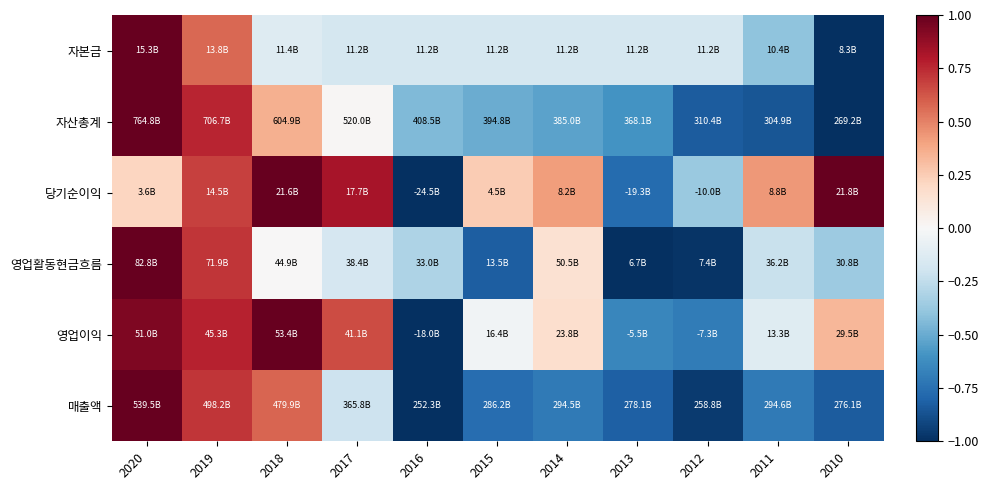

Reading right to left, extract all data points from this chart.

자본금: 2010=-1.0	2011=-0.4	2012=-0.2	2013=-0.2	2014=-0.2	2015=-0.2	2016=-0.2	2017=-0.2	2018=-0.1	2019=0.6	2020=1.0
자산총계: 2010=-1.0	2011=-0.9	2012=-0.8	2013=-0.6	2014=-0.5	2015=-0.5	2016=-0.4	2017=0.0	2018=0.4	2019=0.8	2020=1.0
당기순이익: 2010=1.0	2011=0.4	2012=-0.4	2013=-0.8	2014=0.4	2015=0.3	2016=-1.0	2017=0.8	2018=1.0	2019=0.7	2020=0.2
영업활동현금흐름: 2010=-0.4	2011=-0.2	2012=-1.0	2013=-1.0	2014=0.2	2015=-0.8	2016=-0.3	2017=-0.2	2018=0.0	2019=0.7	2020=1.0
영업이익: 2010=0.3	2011=-0.1	2012=-0.7	2013=-0.6	2014=0.2	2015=-0.0	2016=-1.0	2017=0.7	2018=1.0	2019=0.8	2020=0.9
매출액: 2010=-0.8	2011=-0.7	2012=-1.0	2013=-0.8	2014=-0.7	2015=-0.8	2016=-1.0	2017=-0.2	2018=0.6	2019=0.7	2020=1.0